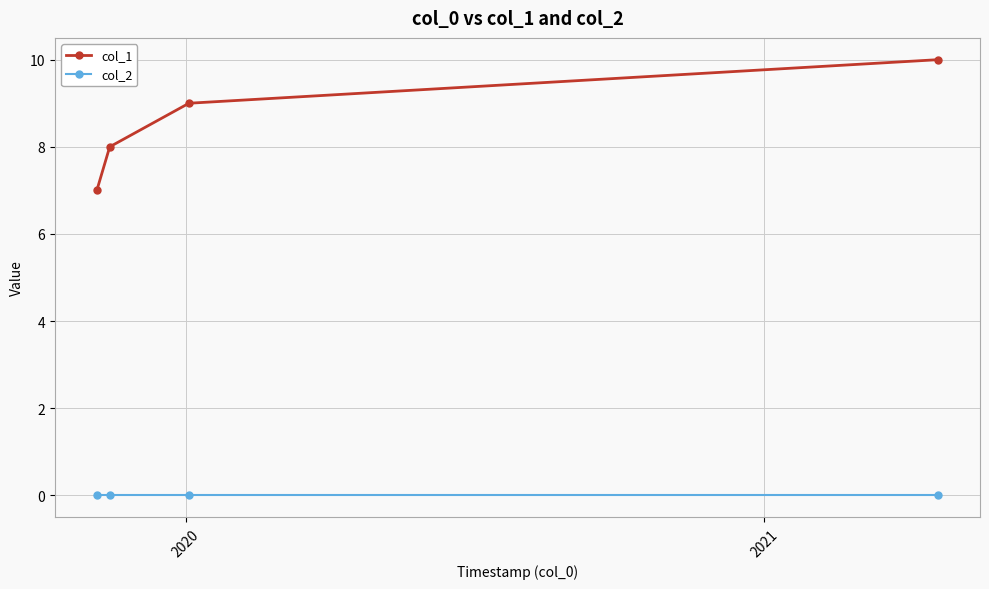

Which series has the largest range (max minus min)?

col_1